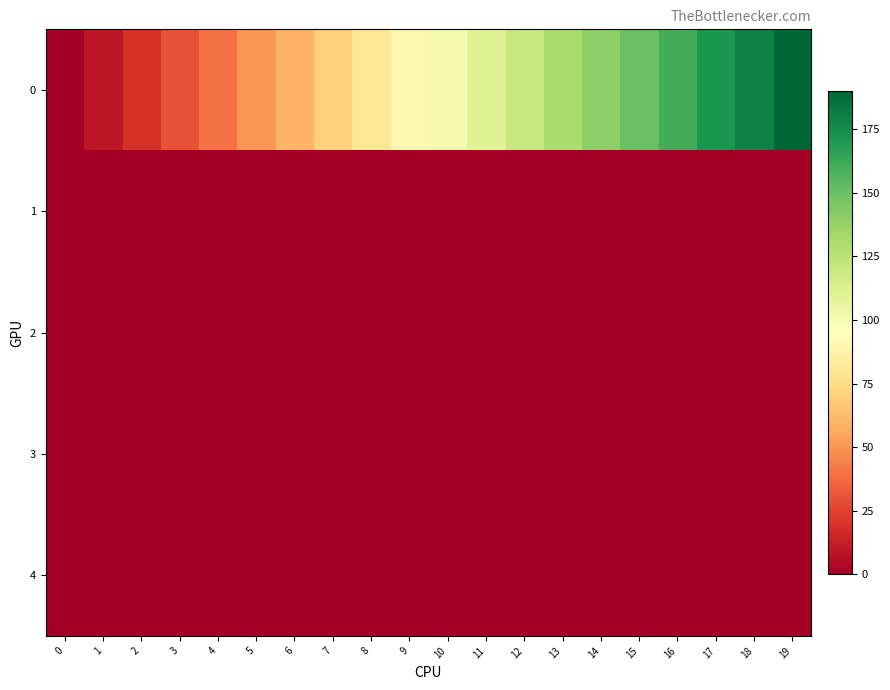

Reading left to right, what are all the values shown in this chart?

0: 0=0.0	1=10.0	2=20.0	3=30.0	4=40.0	5=50.0	6=60.0	7=70.0	8=80.0	9=90.0	10=100.0	11=110.0	12=120.0	13=130.0	14=140.0	15=150.0	16=160.0	17=170.0	18=180.0	19=190.0
1: 0=0.3	1=0.5	2=0.5	3=0.5	4=0.5	5=0.5	6=0.5	7=0.5	8=0.5	9=0.5	10=0.5	11=0.5	12=0.5	13=0.5	14=0.5	15=0.5	16=0.5	17=0.5	18=0.5	19=0.5
2: 0=0.3	1=0.5	2=0.5	3=0.5	4=0.5	5=0.5	6=0.5	7=0.5	8=0.5	9=0.5	10=0.5	11=0.5	12=0.5	13=0.5	14=0.5	15=0.5	16=0.5	17=0.5	18=0.5	19=0.5
3: 0=0.1	1=0.0	2=0.0	3=0.0	4=0.0	5=0.0	6=0.0	7=0.0	8=0.0	9=0.0	10=0.0	11=0.0	12=0.0	13=0.0	14=0.0	15=0.0	16=0.0	17=0.0	18=0.0	19=0.0
4: 0=0.4	1=0.0	2=0.0	3=0.0	4=0.0	5=0.0	6=0.0	7=0.0	8=0.0	9=0.0	10=0.0	11=0.0	12=0.0	13=0.0	14=0.0	15=0.0	16=0.0	17=0.0	18=0.0	19=0.0